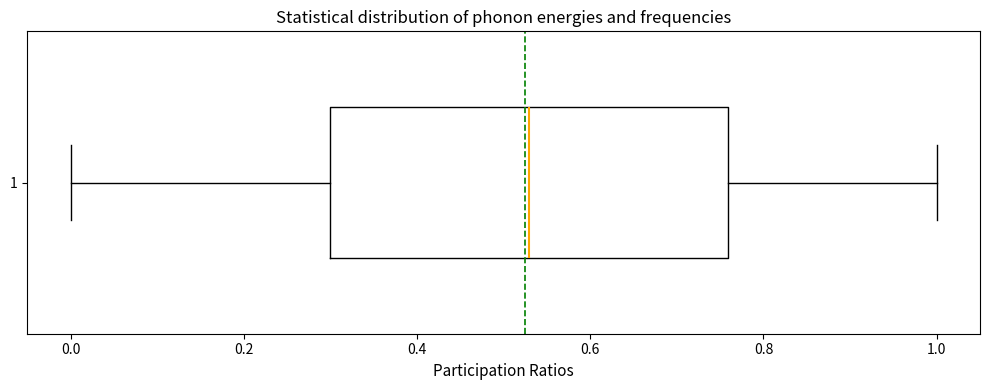

Transcribe this box plot: give where the median line is, the range the box spans, and where the two whiskers end, as read against the x-axis. The values are not printed on the chart, so give them approximately, as read against the axis.

median 0.52, box 0.30 to 0.76, whiskers 0.00 to 1.00